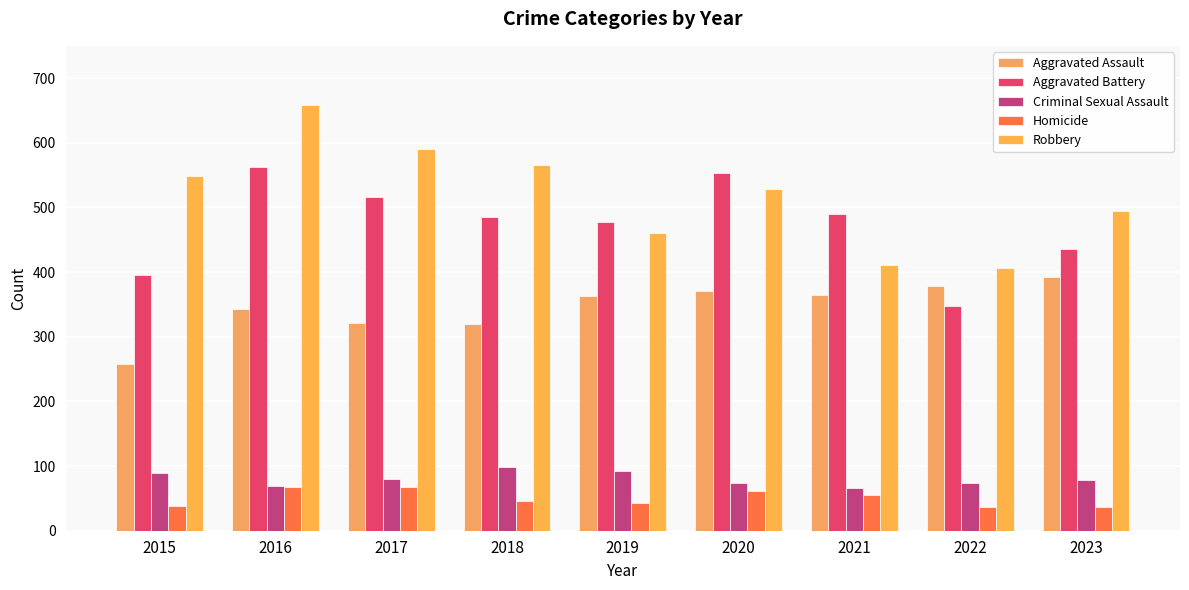

How many bars are there in total?

45